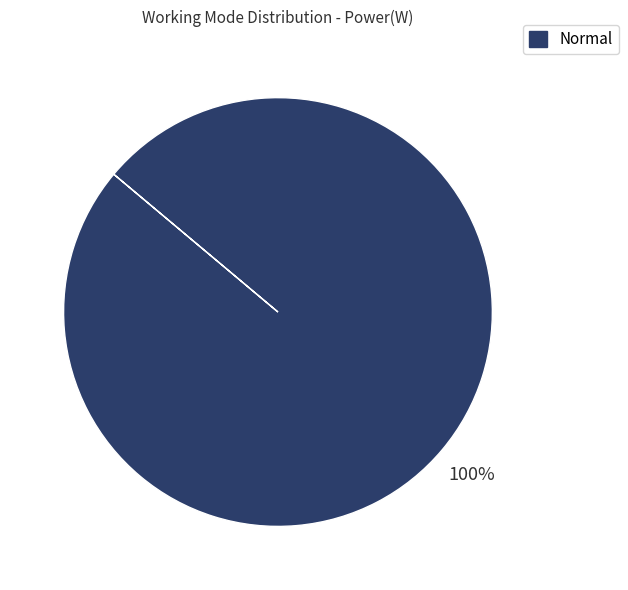

True or false: Normal accounts for 100% of the total.

True